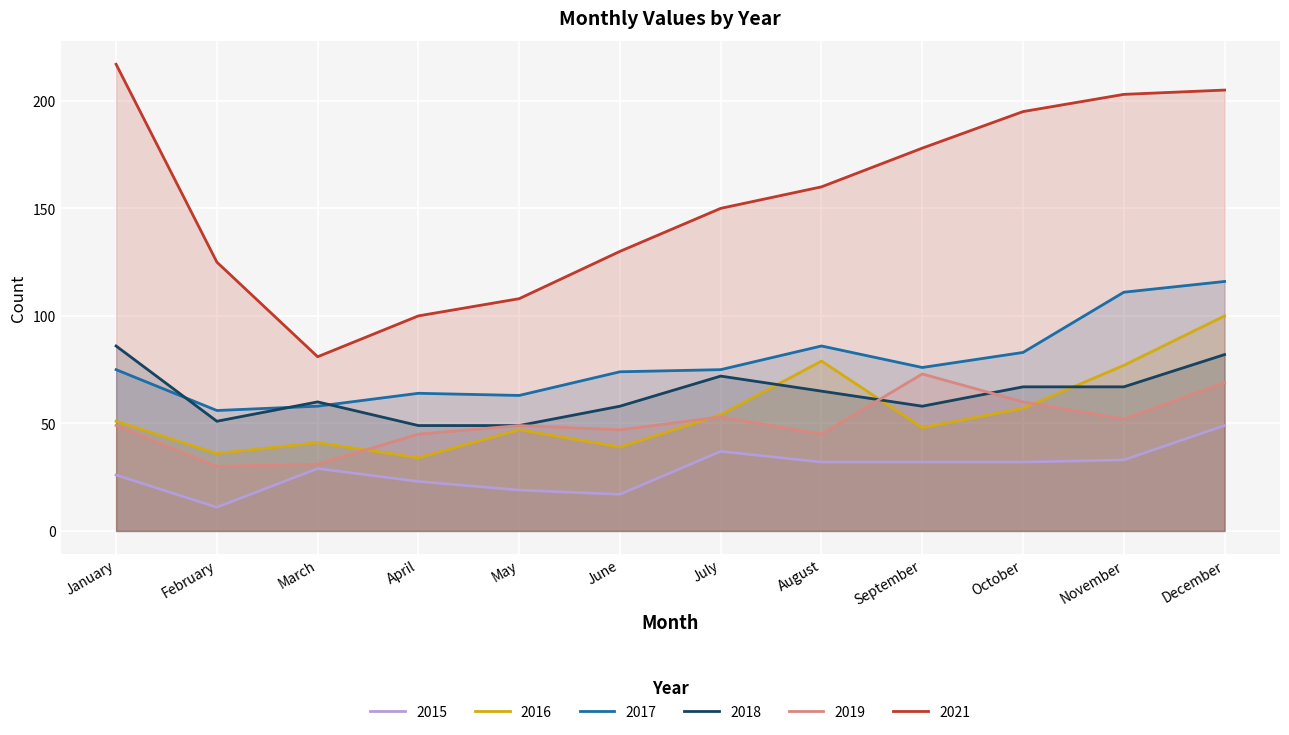

True or false: 2015 and 2018 cross at least once.

False